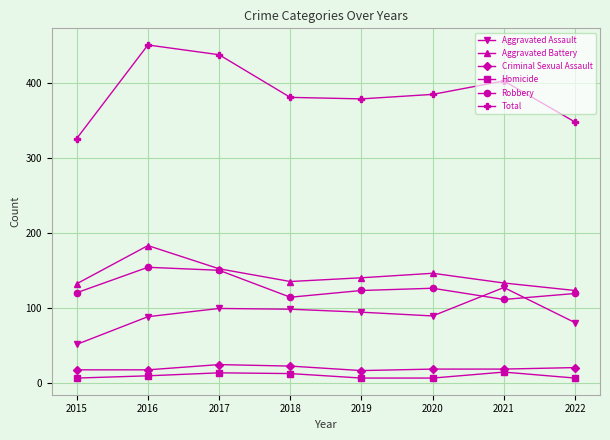

Which category has the highest value in the Aggravated Battery series?

2016